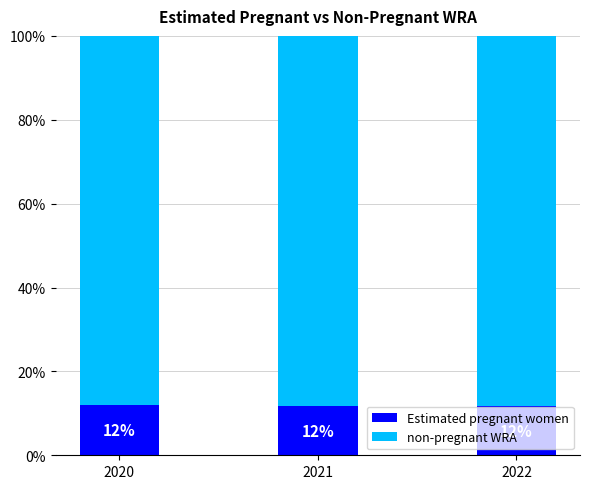

Which series has the largest total across all categories?

non-pregnant WRA